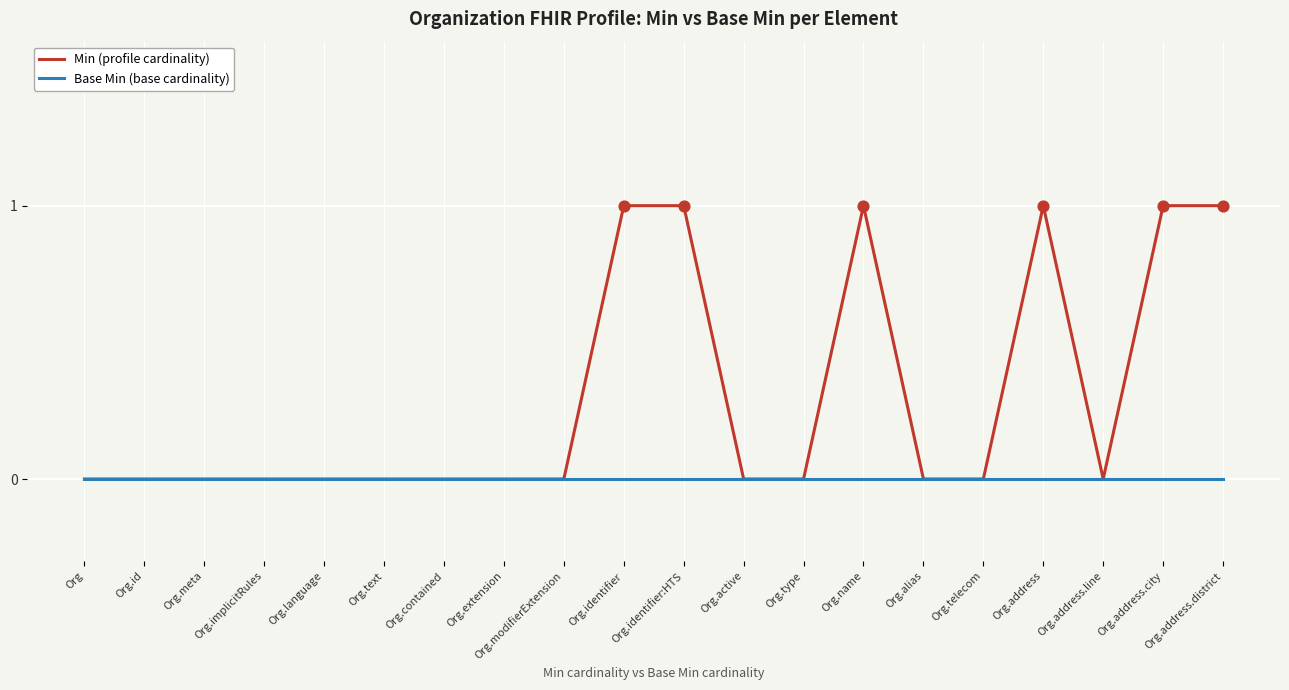

Which series has the largest total across all categories?

Min (profile cardinality)